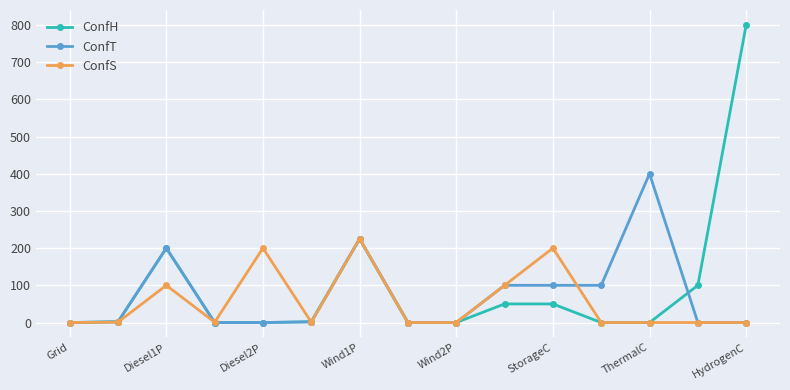

How many series are shown in this chart?

3